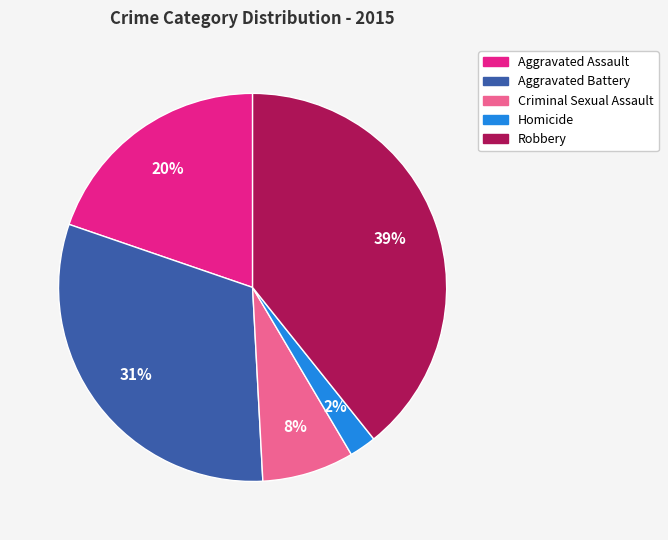

What percentage is the Criminal Sexual Assault slice, to the nearest percent?

8%